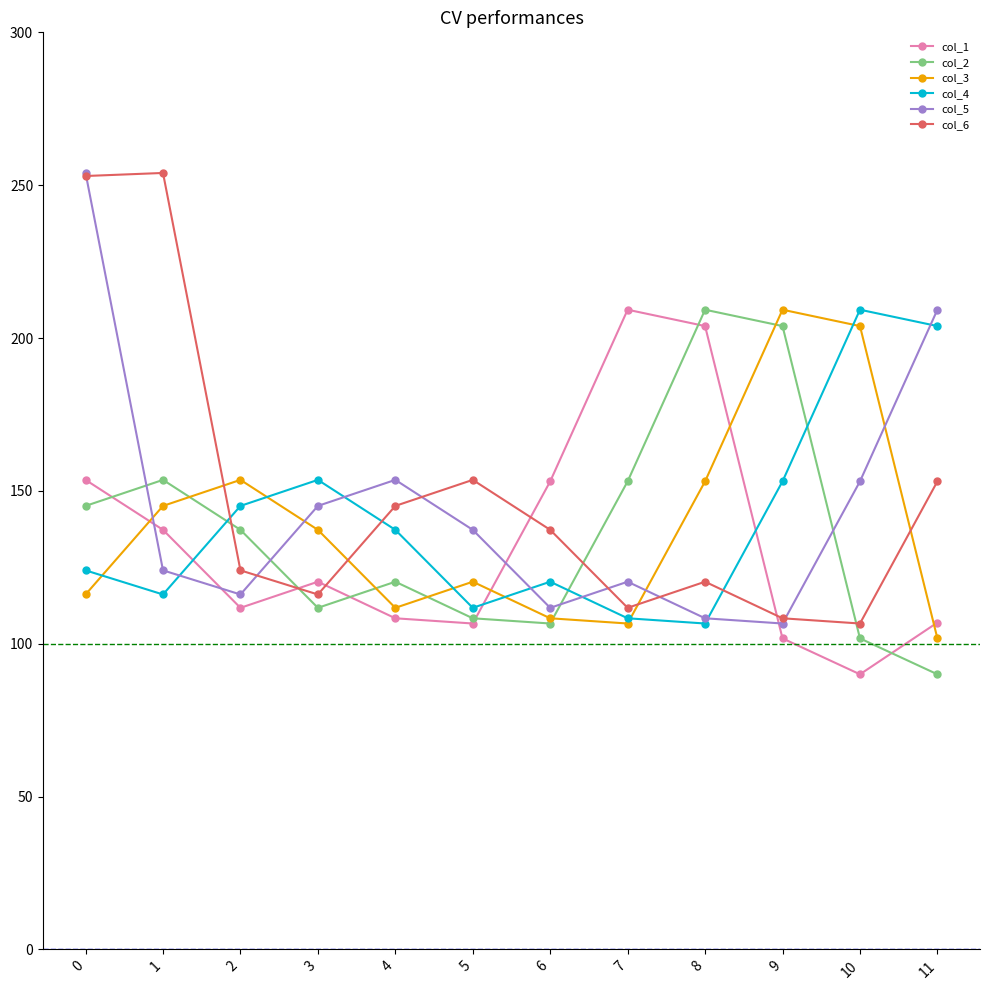

At which label does col_2 reach its minimum?

11